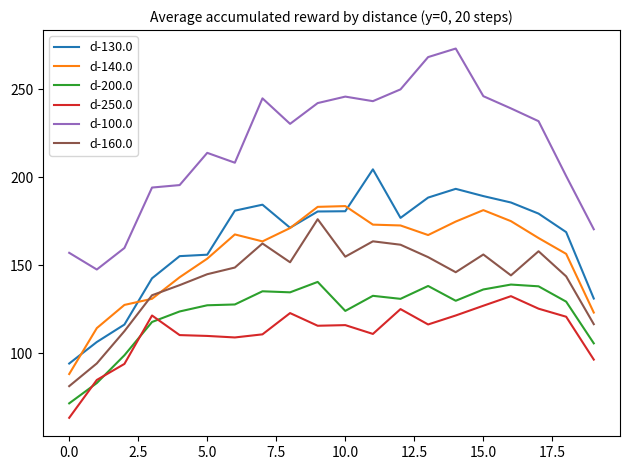

What is the minimum value shown in the chart?

63.4